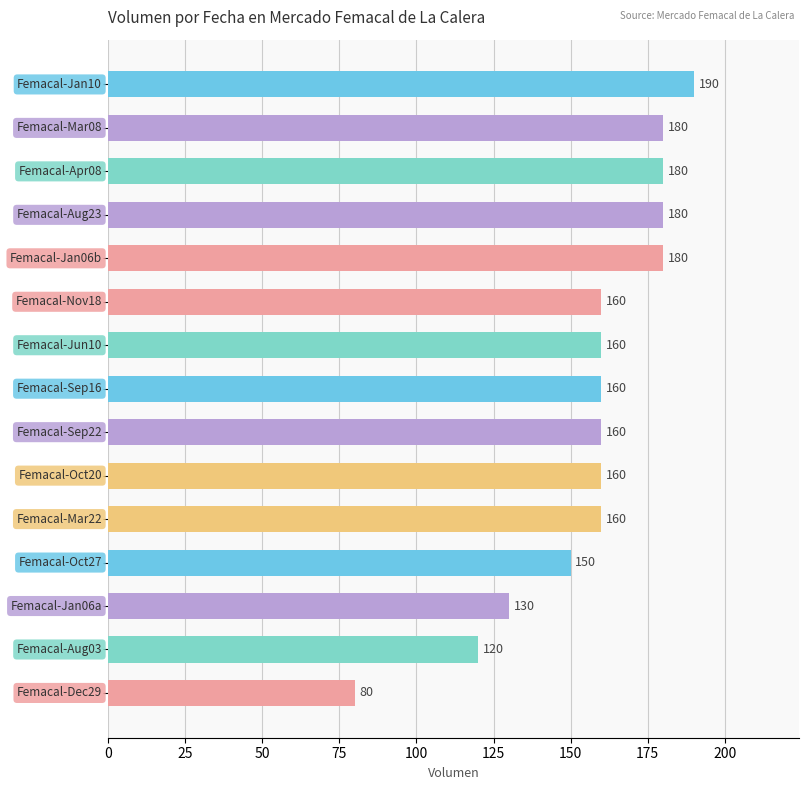

What is the smallest value displayed?

80